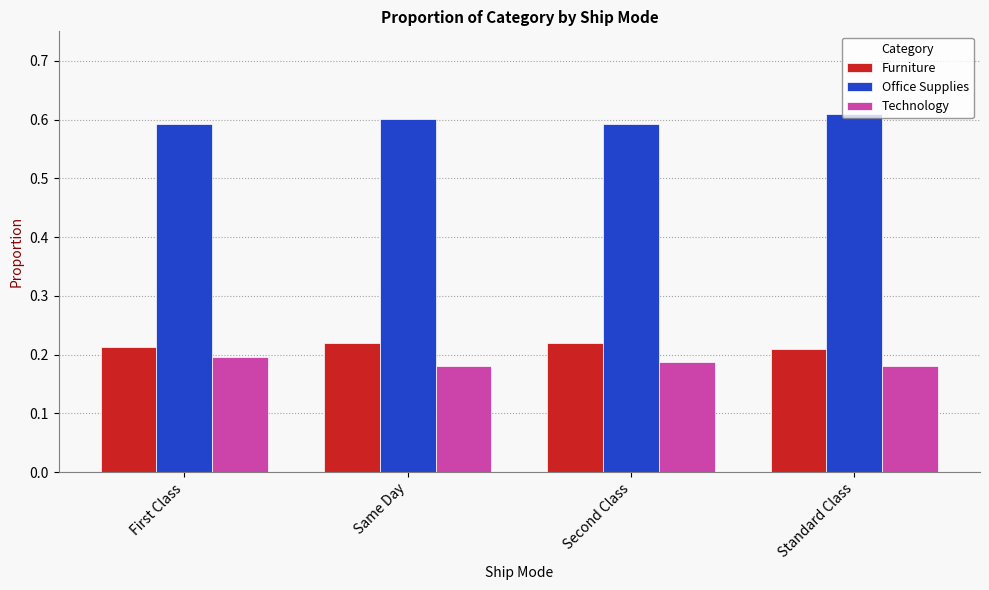

What is the label of the 2nd bar from the left?

Same Day